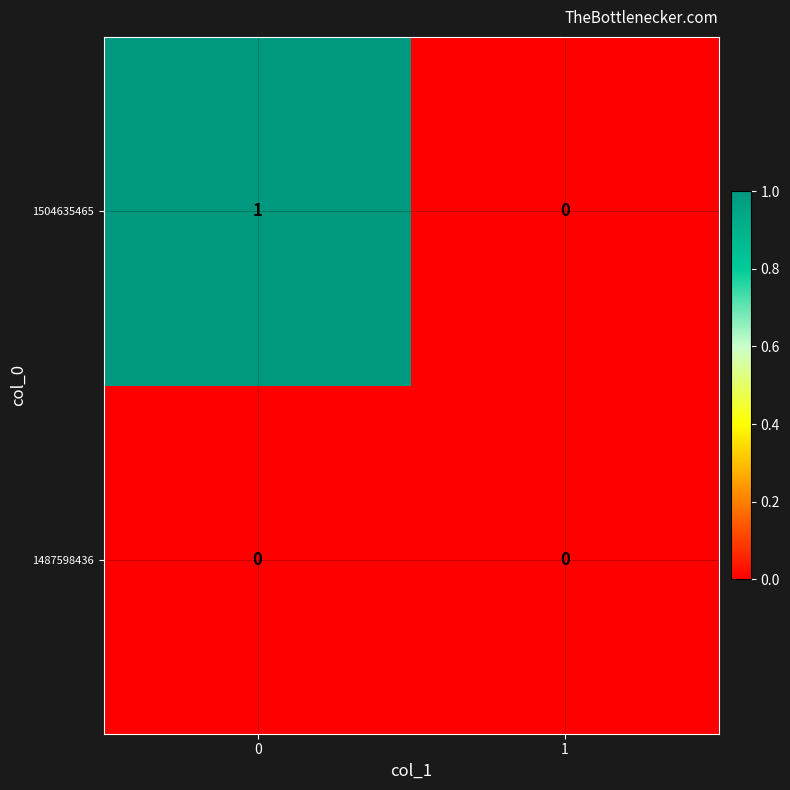

Between 0 and 1, which series saw the biggest shift?

1504635465